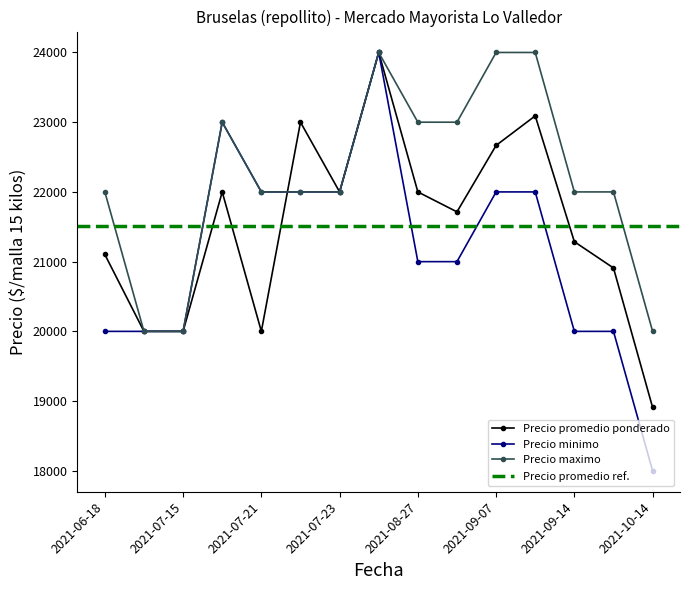

How many interior local peaks does the Precio maximo series have?

2